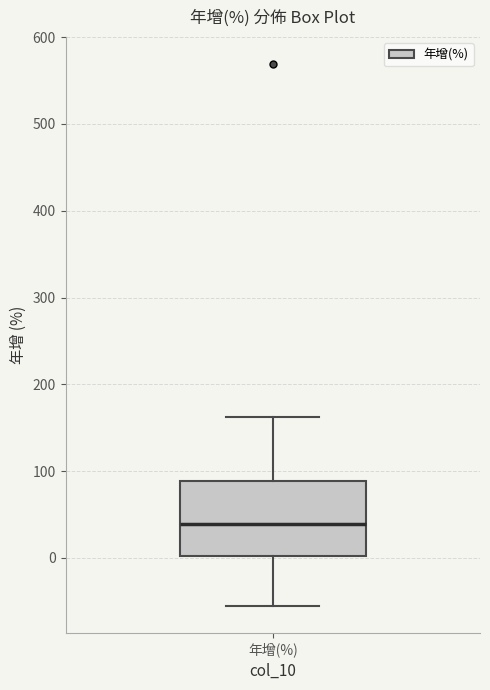

Transcribe this box plot: give where the median line is, the range the box spans, and where the two whiskers end, as read against the y-axis. The values are not printed on the chart, so give them approximately, as read against the axis.

median 40, box 0 to 90, whiskers -60 to 160